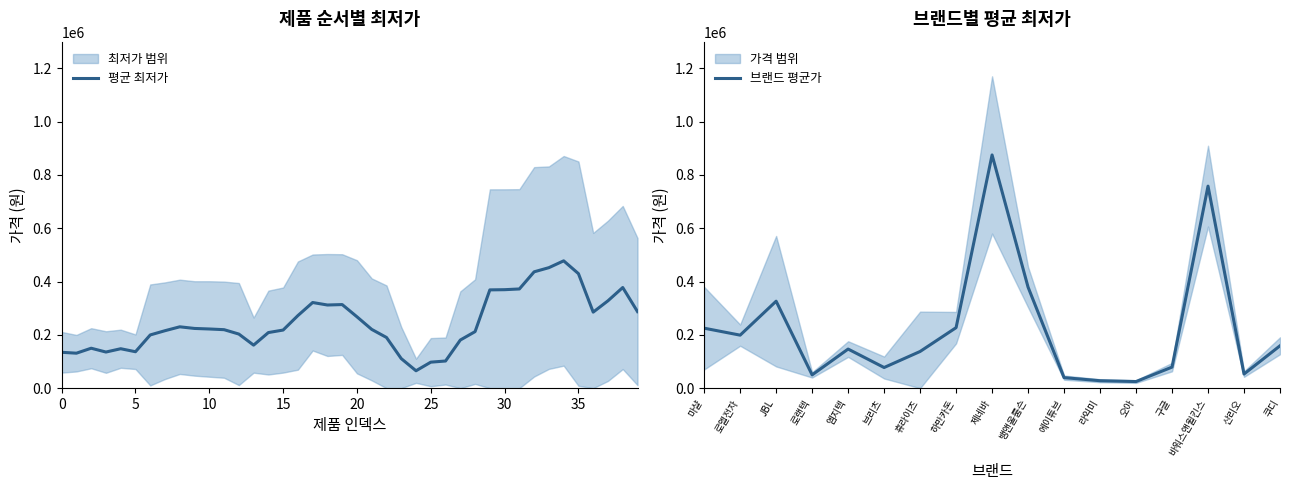

What is the maximum value for 평균 최저가?

477700.0